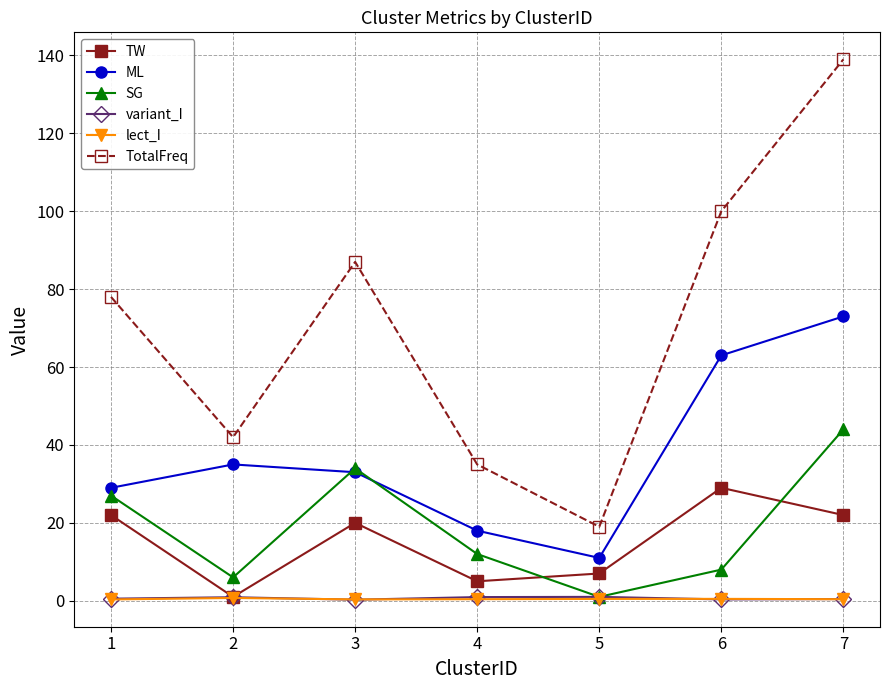

At how many categories does at least one series exceed 55?

4